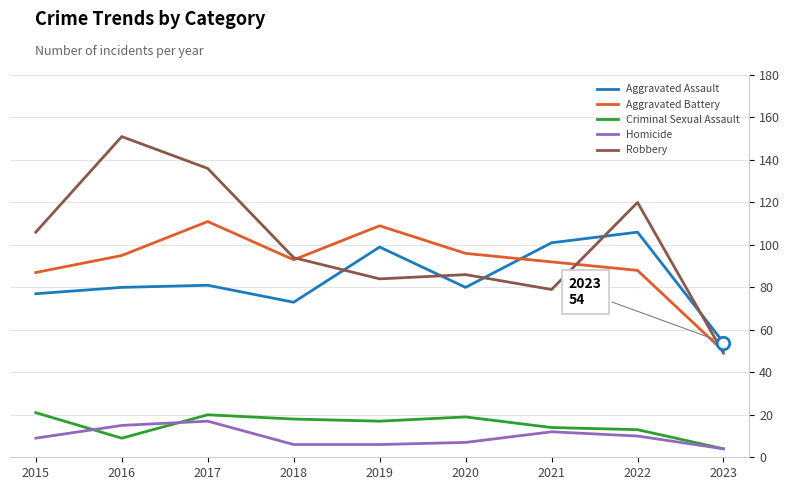

True or false: Homicide and Criminal Sexual Assault intersect in this chart.

True